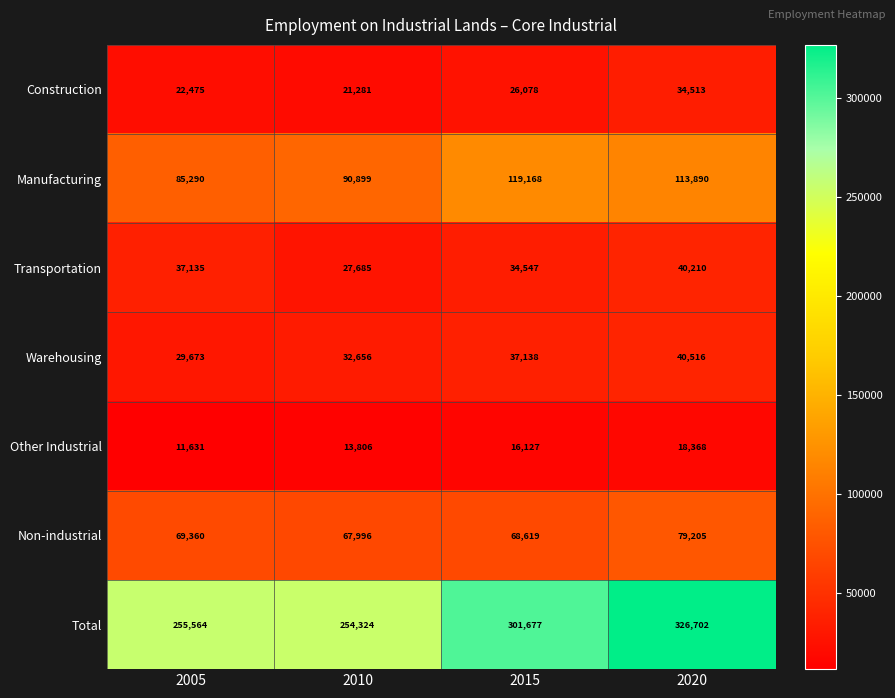

What is the sum of all Transportation values?

139577